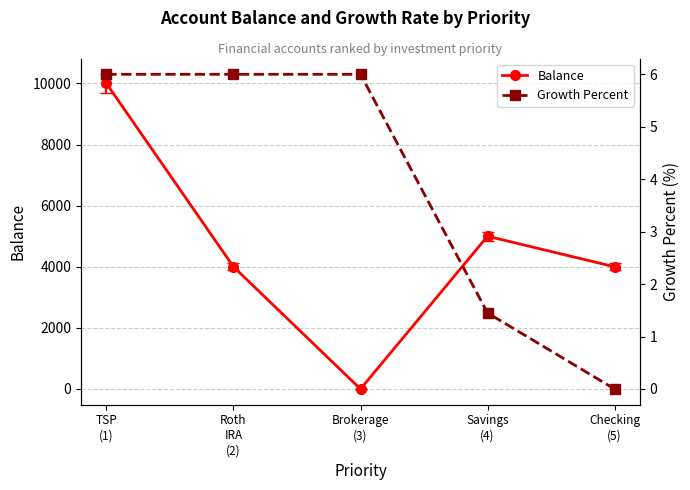

Which has a higher value, Checking
(5) or Savings
(4)?

Savings
(4)